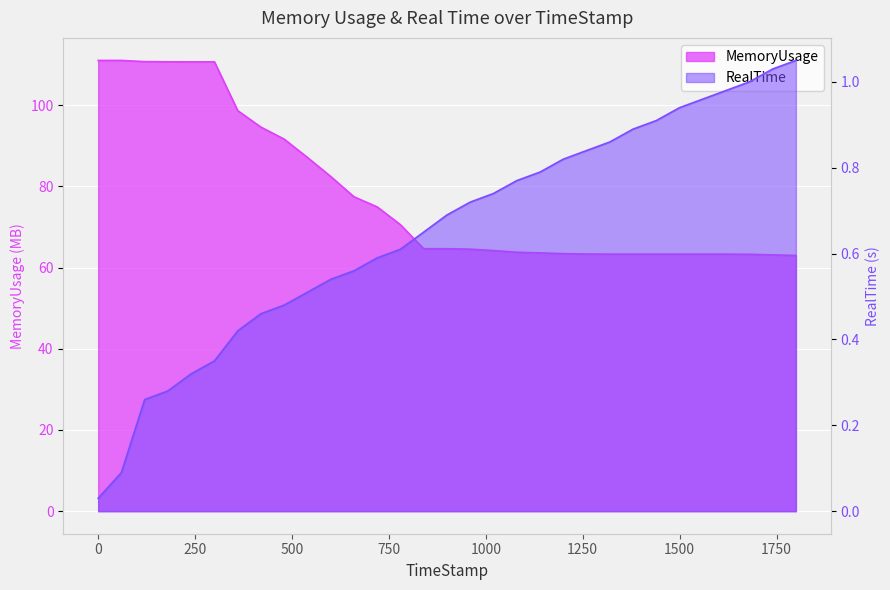

How many lines are shown in the chart?

2